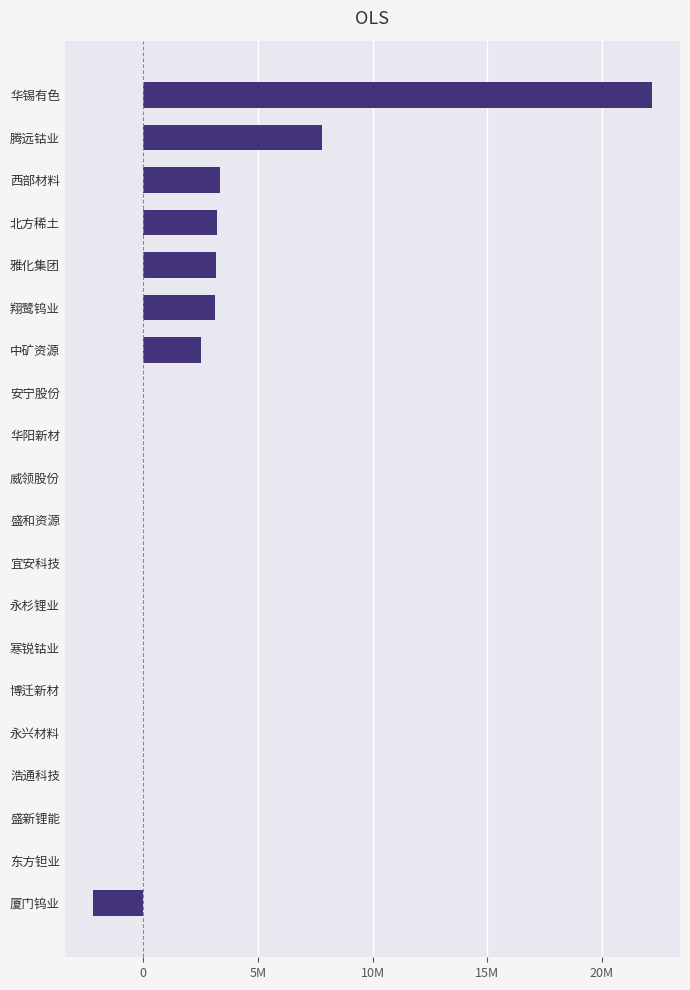

Where is the data nearest to the value 9993780?

腾远钴业